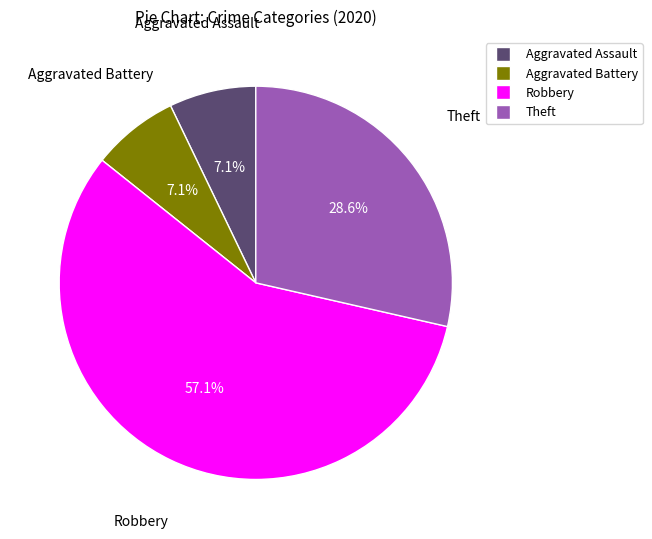

What portion of the pie excludes Aggravated Assault?

92.9%